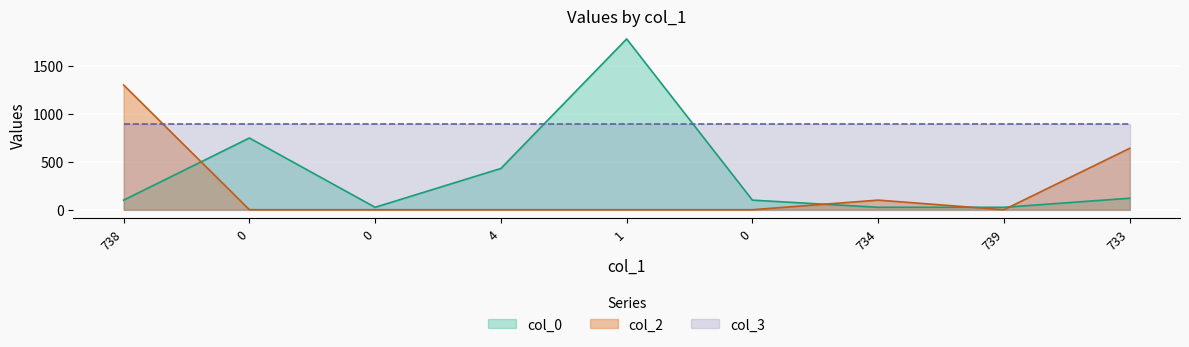

What is the difference between the second highest and second lowest values in the col_0 series?

722.4